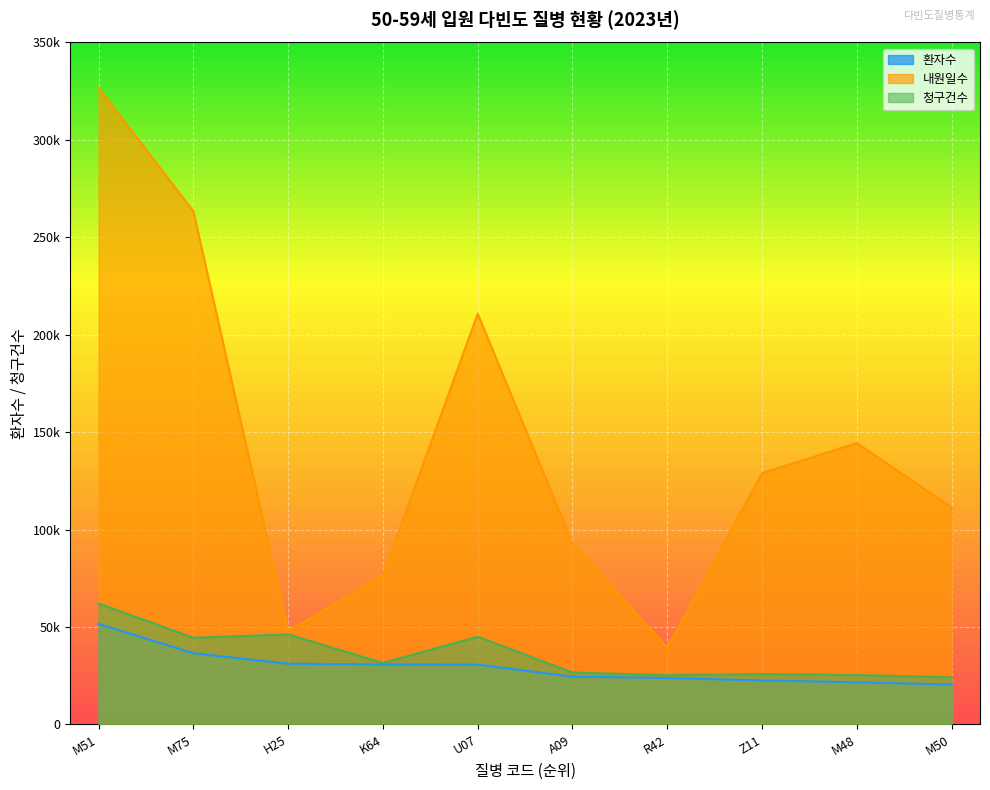

What is the sum of all 내원일수 values?

1442535